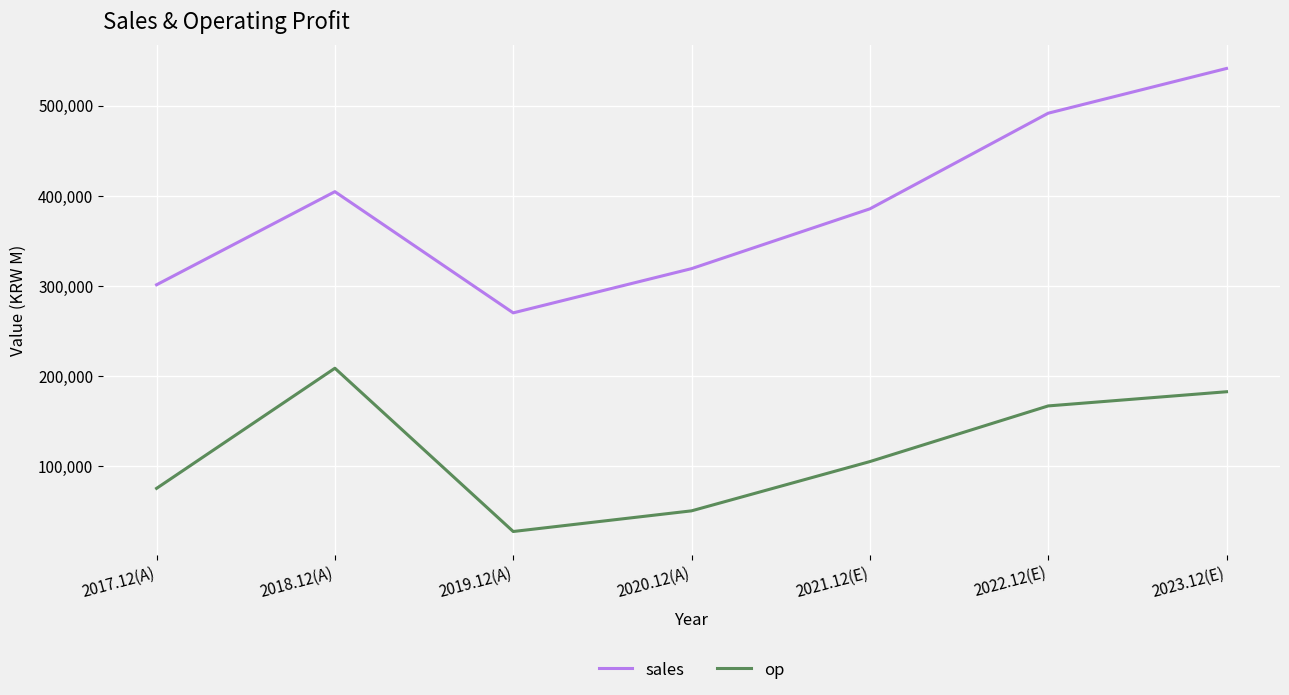

At how many categories does at least one series exceed 221728?

7